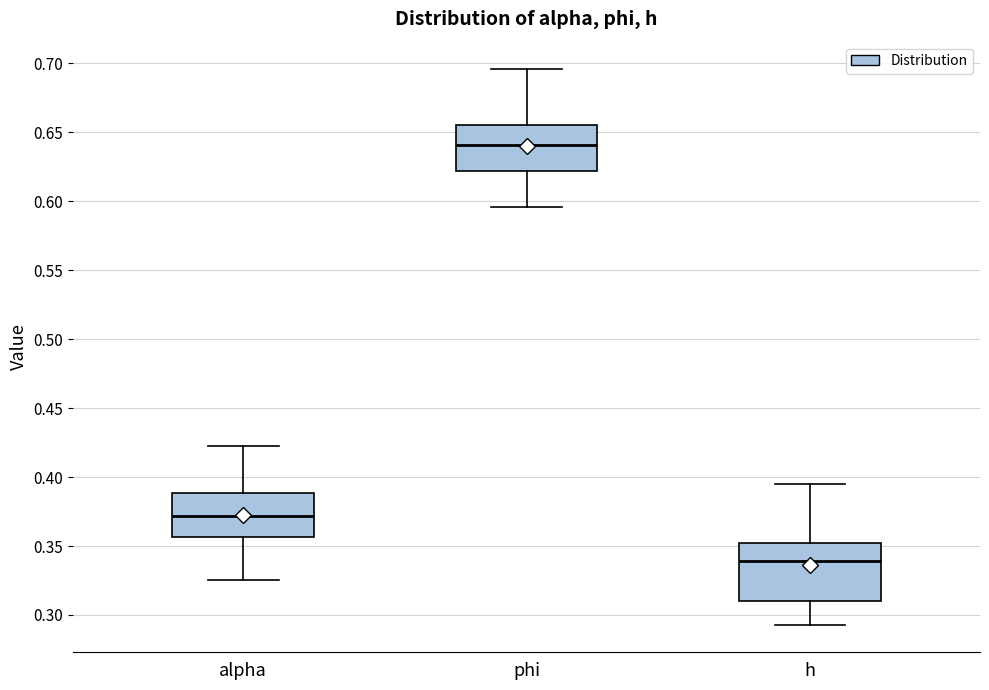

Reading left to right, transcribe this box plot: for each box, give where its median line is, the range the box spans, and where its two whiskers end, as read against the y-axis. The values are not printed on the chart, so give them approximately, as read against the axis.

alpha: median 0.370, box 0.355 to 0.390, whiskers 0.325 to 0.425
phi: median 0.640, box 0.620 to 0.655, whiskers 0.595 to 0.695
h: median 0.340, box 0.310 to 0.350, whiskers 0.295 to 0.395